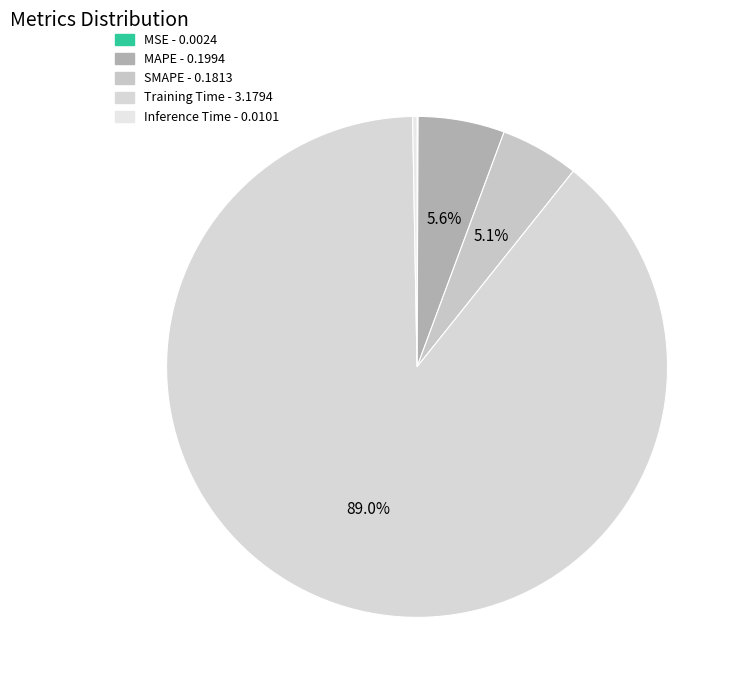

To the nearest percent, what is the combined percentage of Inference Time and Training Time?

89%